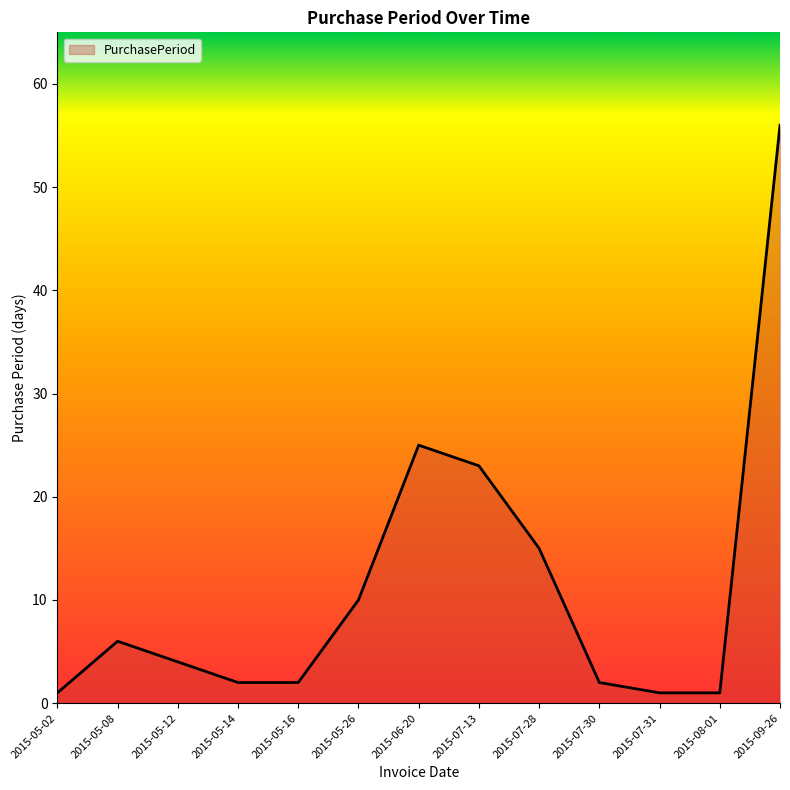

Which has a higher value, 2015-05-26 or 2015-06-20?

2015-06-20